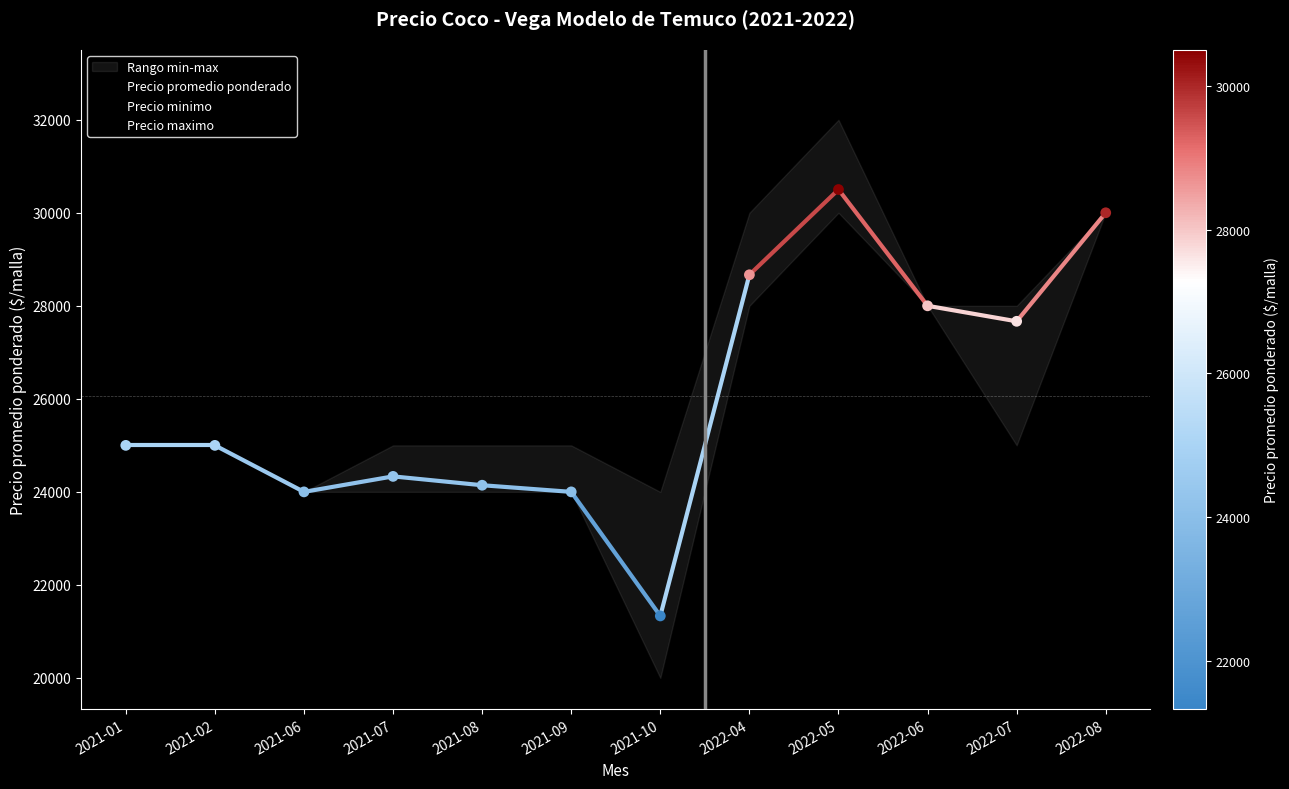

Which series has the largest Y range (max minus min)?

Precio minimo